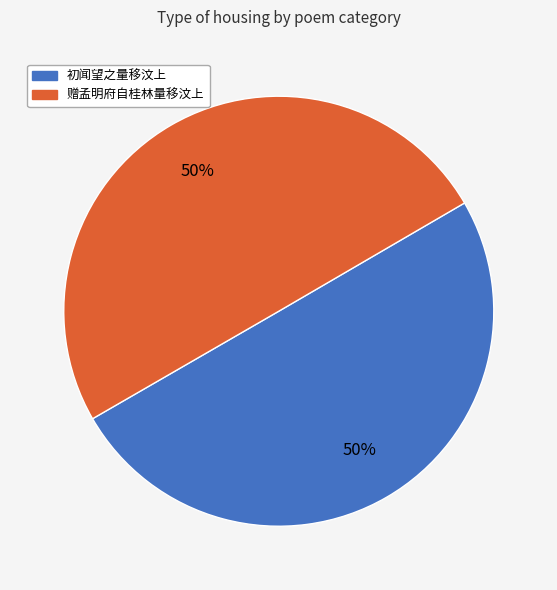

What is the ratio of the value at 赠孟明府自桂林量移汶上 to the value at 初闻望之量移汶上?

1.0